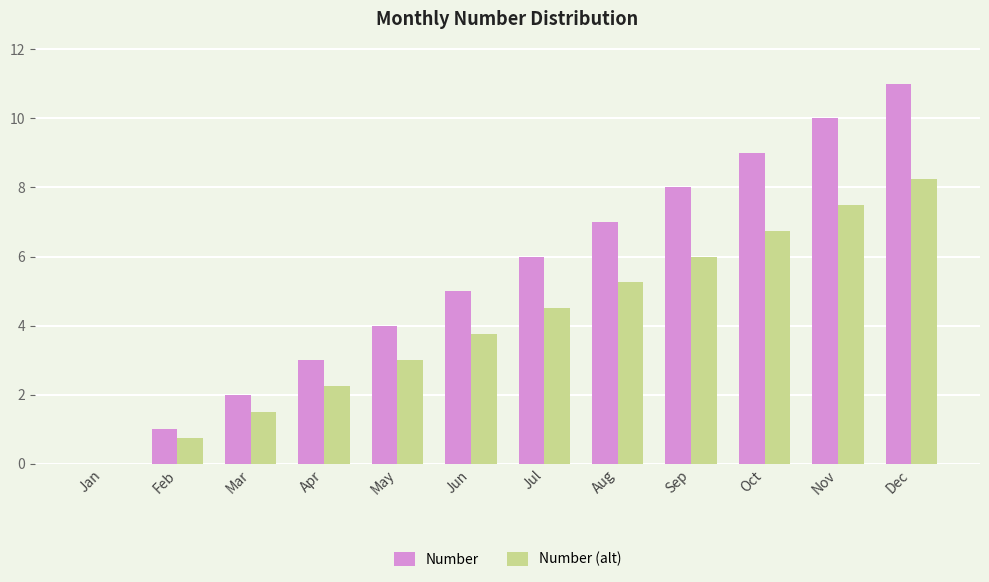

How many distinct data groups are displayed?

2